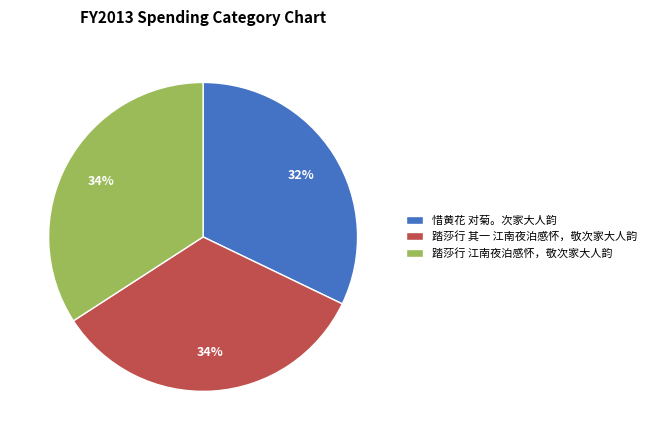

What is the smallest slice in the pie chart?

惜黄花 对菊。次家大人韵